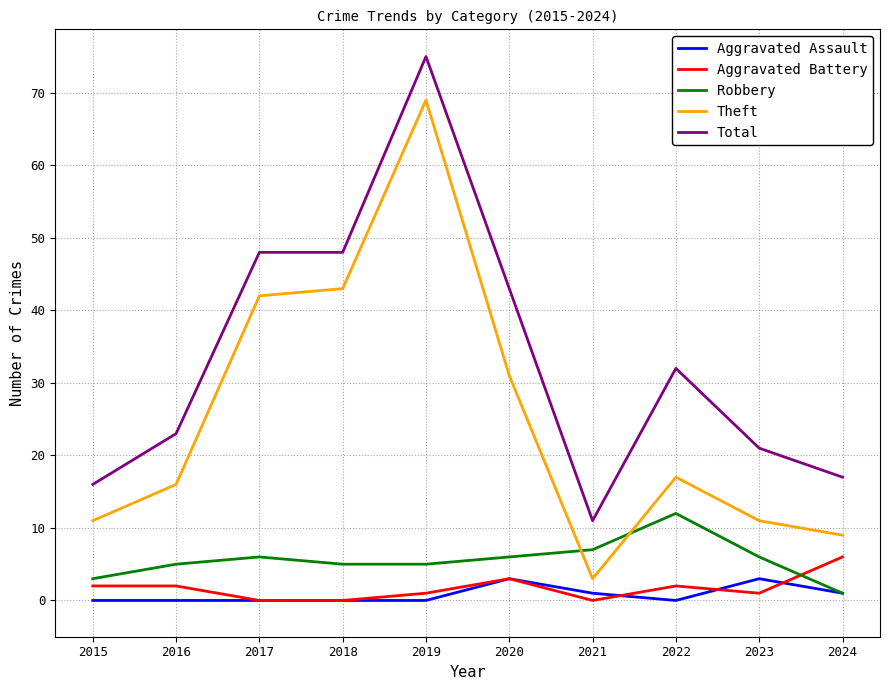

Which series has the widest spread of values?

Theft